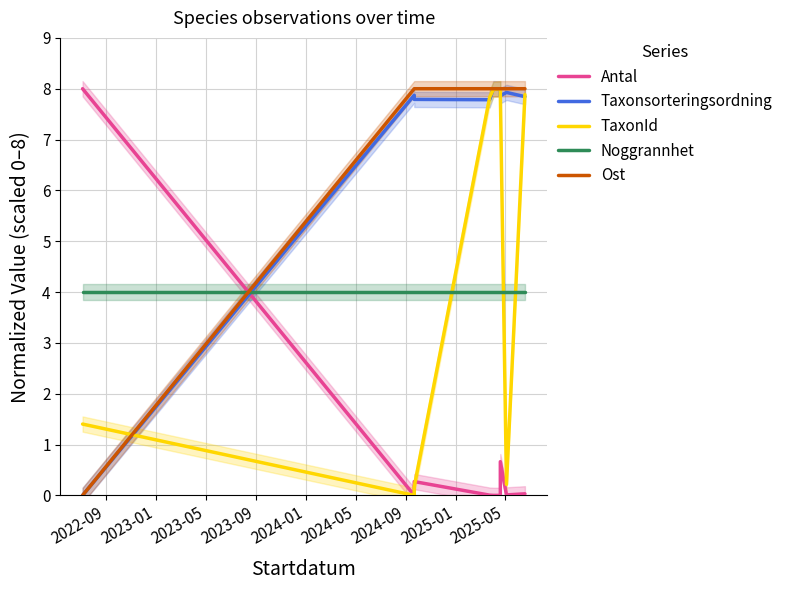

What is the label of the 1st point from the left?

2022-09